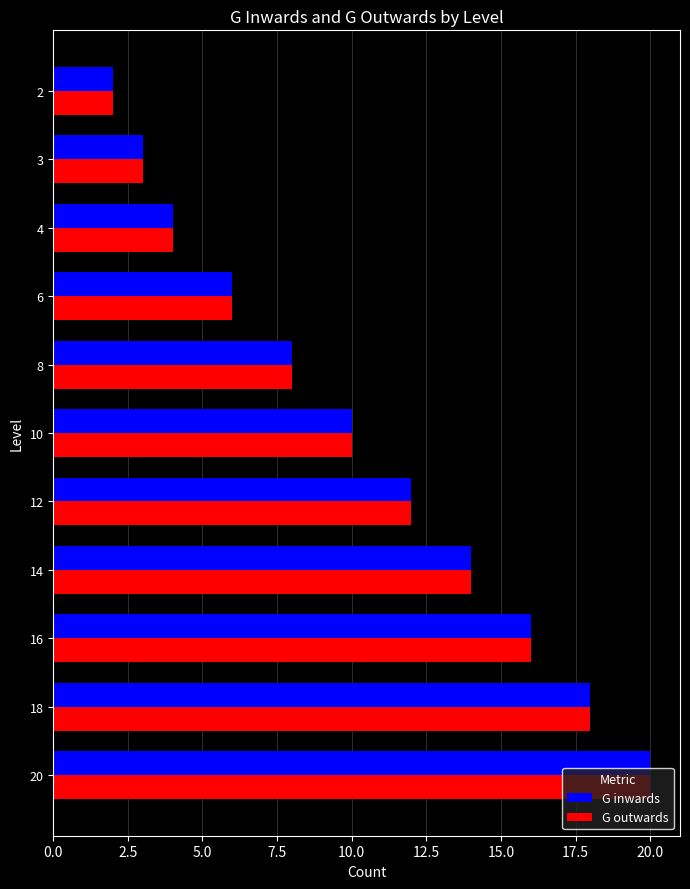

List the labels in order of G inwards value, smallest first.

2, 3, 4, 6, 8, 10, 12, 14, 16, 18, 20